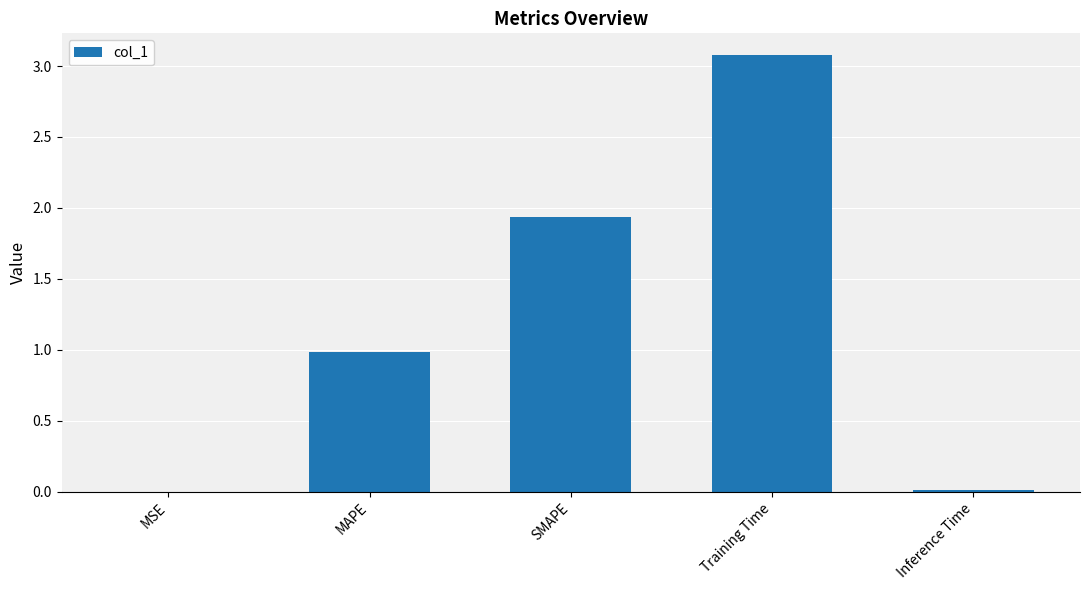

Are the bars grouped side by side (vs. stacked)?

No